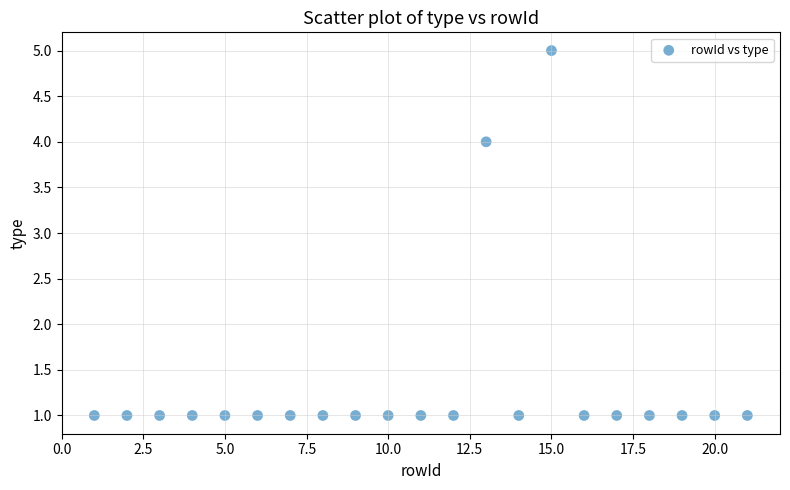

What is the range of Y values (max minus min)?

4